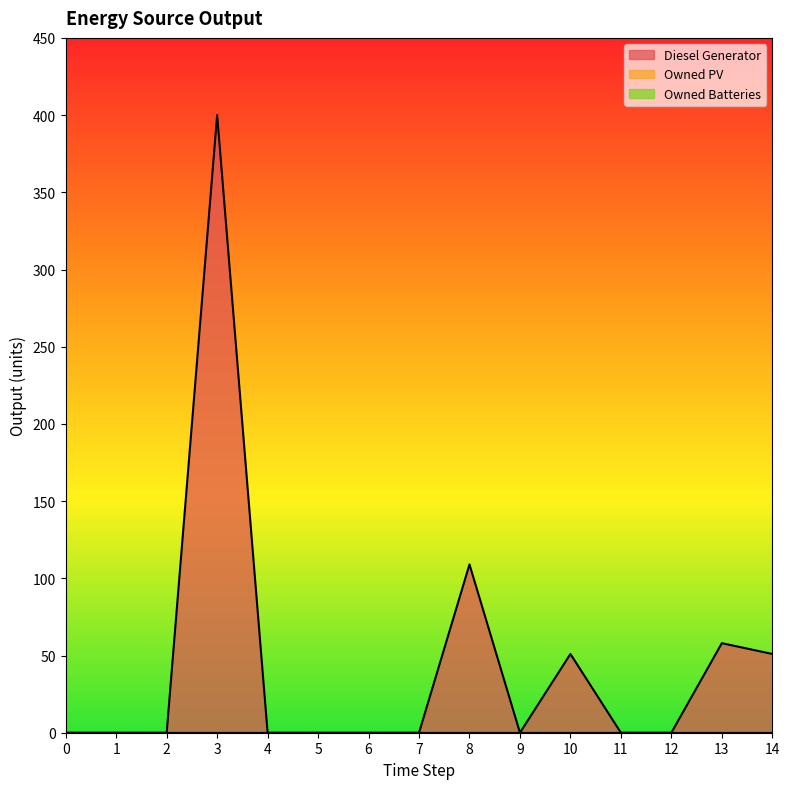

The value of Diesel Generator at 8 is 56. True or false?

False